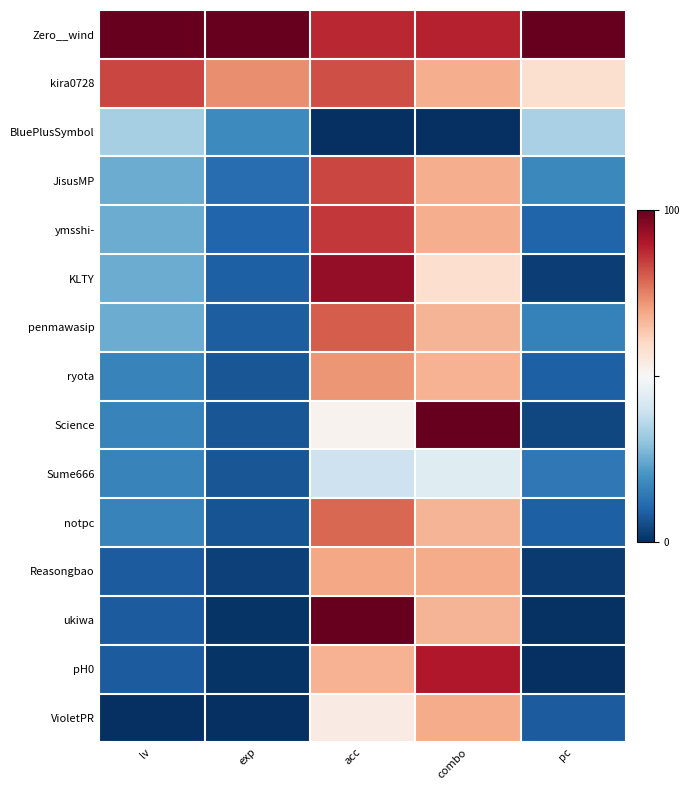

Reading left to right, transcribe all the data shown in this chart.

Zero__wind: lv=1.0	exp=1.0	acc=0.9	combo=0.9	pc=1.0
kira0728: lv=0.8	exp=0.7	acc=0.8	combo=0.7	pc=0.6
BluePlusSymbol: lv=0.3	exp=0.2	acc=0.0	combo=0.0	pc=0.3
JisusMP: lv=0.2	exp=0.1	acc=0.8	combo=0.7	pc=0.2
ymsshi-: lv=0.2	exp=0.1	acc=0.9	combo=0.7	pc=0.1
KLTY: lv=0.2	exp=0.1	acc=0.9	combo=0.6	pc=0.0
penmawasip: lv=0.2	exp=0.1	acc=0.8	combo=0.7	pc=0.2
ryota: lv=0.2	exp=0.1	acc=0.7	combo=0.7	pc=0.1
Science: lv=0.2	exp=0.1	acc=0.5	combo=1.0	pc=0.0
Sume666: lv=0.2	exp=0.1	acc=0.4	combo=0.4	pc=0.1
notpc: lv=0.2	exp=0.1	acc=0.8	combo=0.7	pc=0.1
Reasongbao: lv=0.1	exp=0.0	acc=0.7	combo=0.7	pc=0.0
ukiwa: lv=0.1	exp=0.0	acc=1.0	combo=0.7	pc=0.0
pH0: lv=0.1	exp=0.0	acc=0.7	combo=0.9	pc=0.0
VioletPR: lv=0.0	exp=0.0	acc=0.5	combo=0.7	pc=0.1